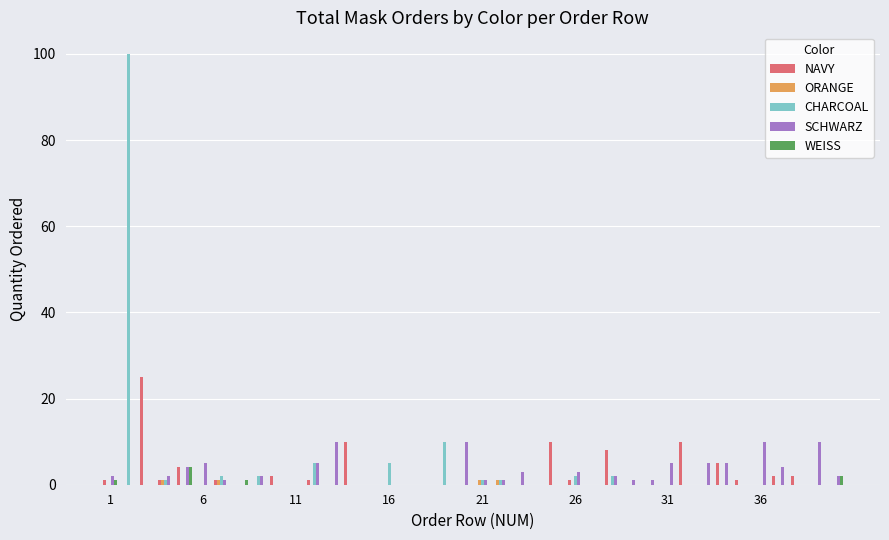

Are the bars grouped side by side (vs. stacked)?

Yes